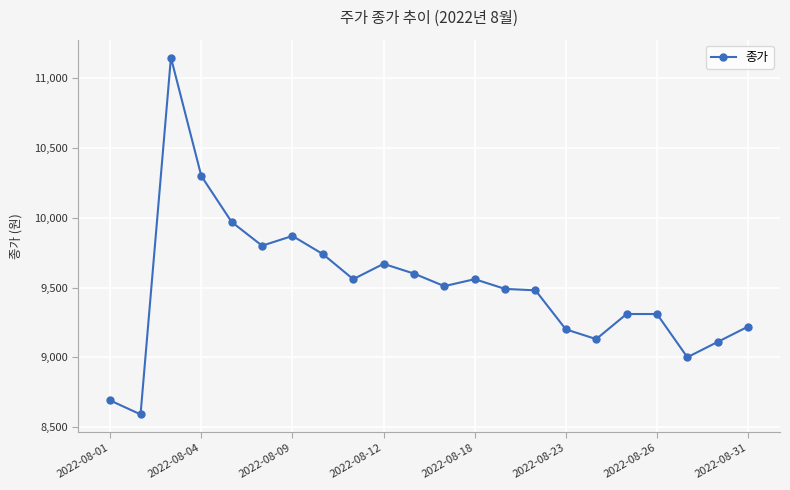

How many lines are shown in the chart?

1